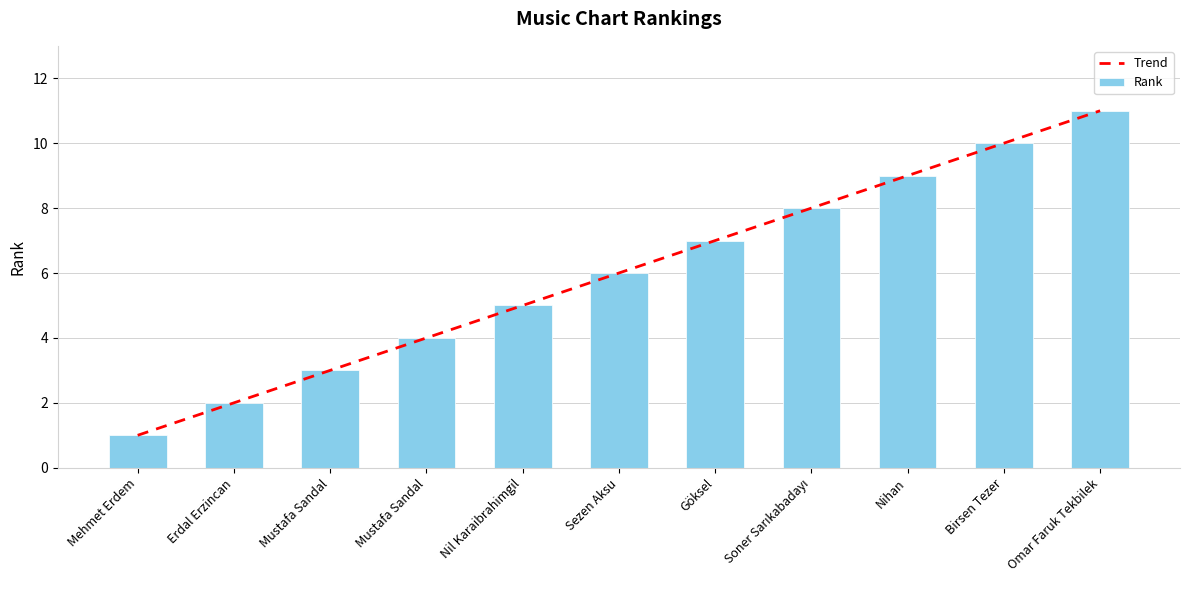

The value of Rank at Sezen Aksu is 6.0. True or false?

True